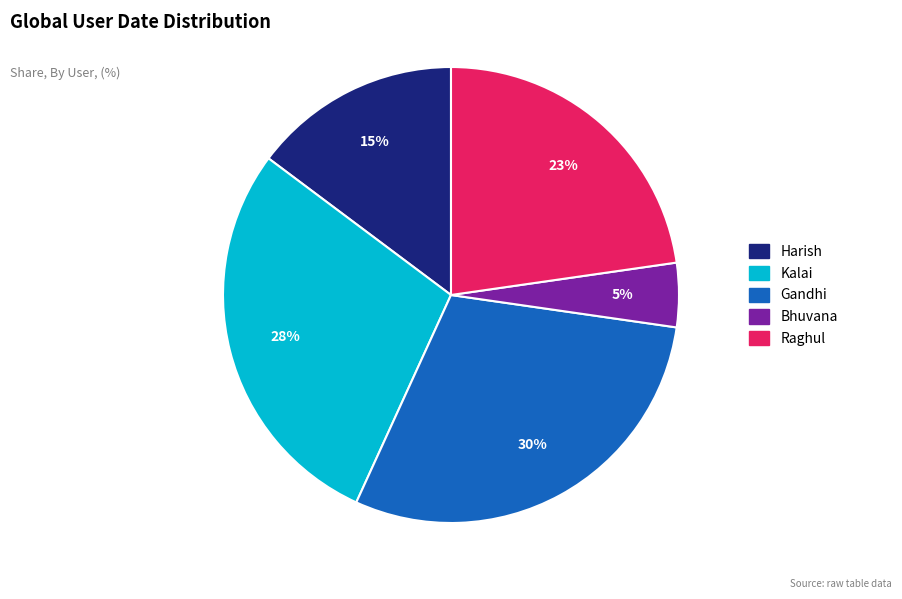

True or false: Kalai accounts for 16% of the total.

False